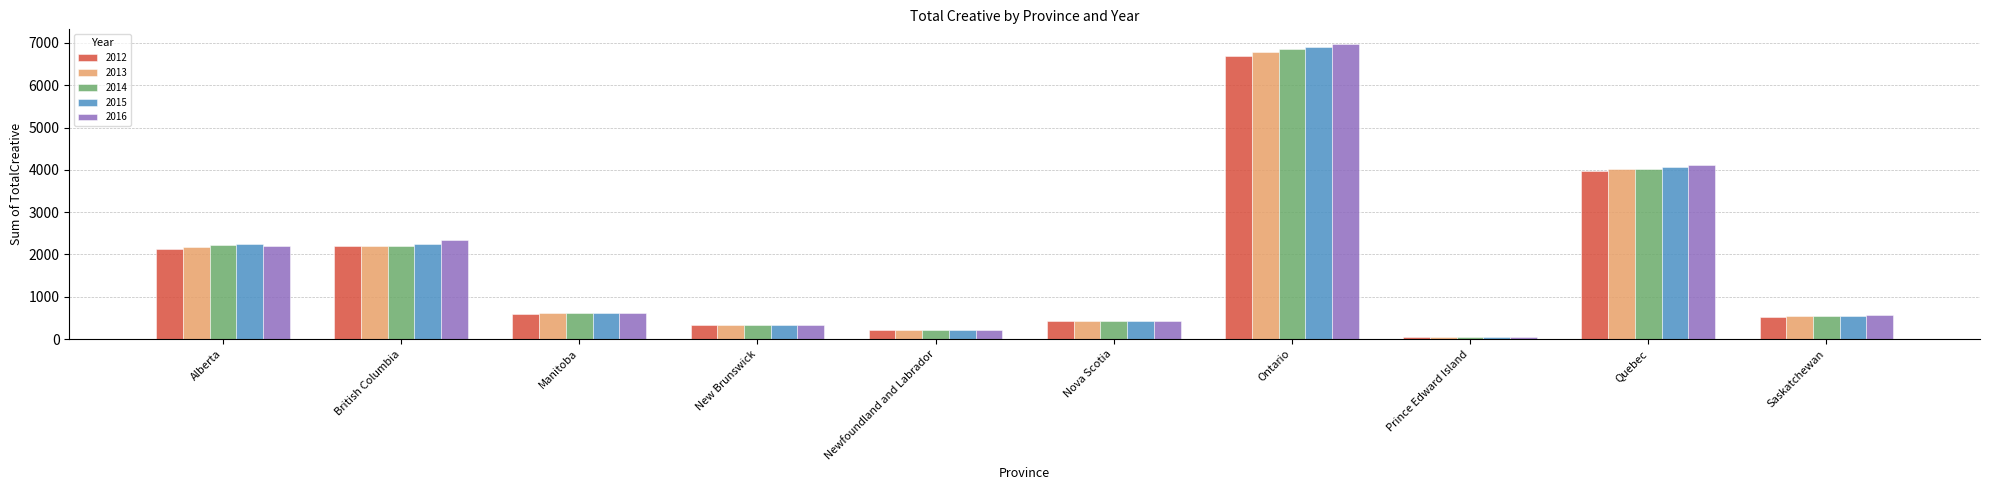

What are all the series names shown in the legend?

2012, 2013, 2014, 2015, 2016